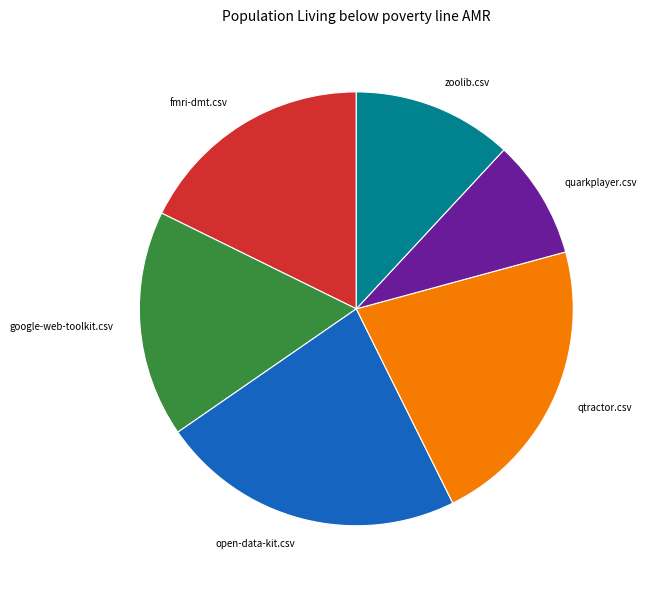

Is there a majority slice in this chart?

No